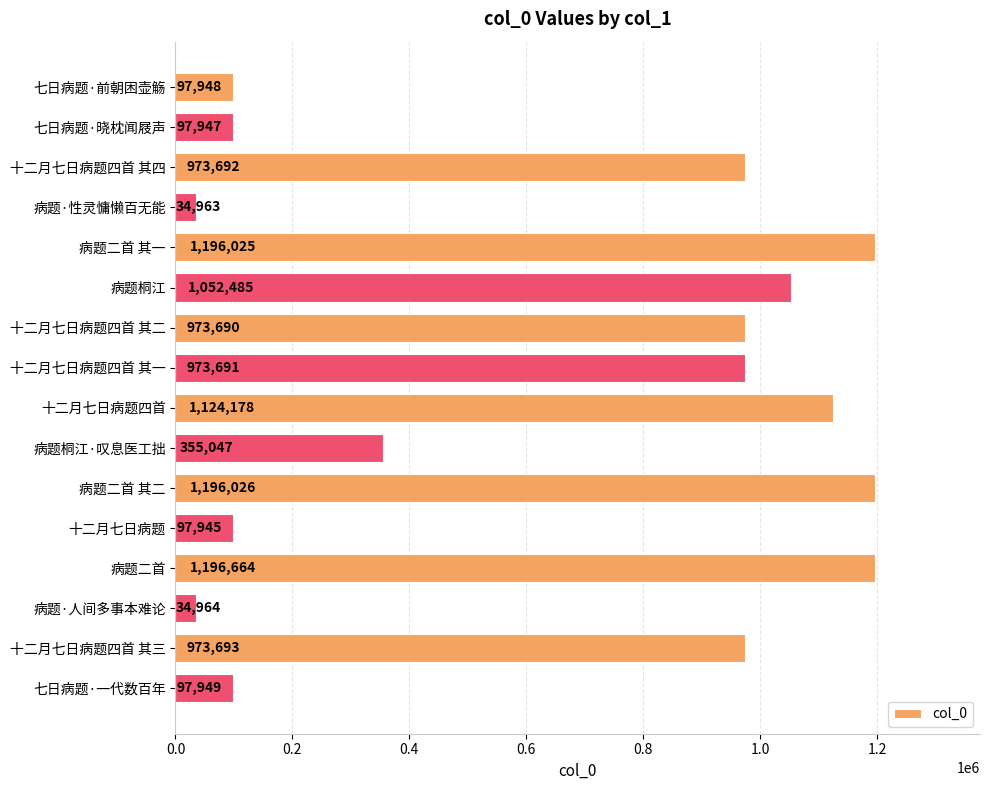

How many bars are there in total?

16